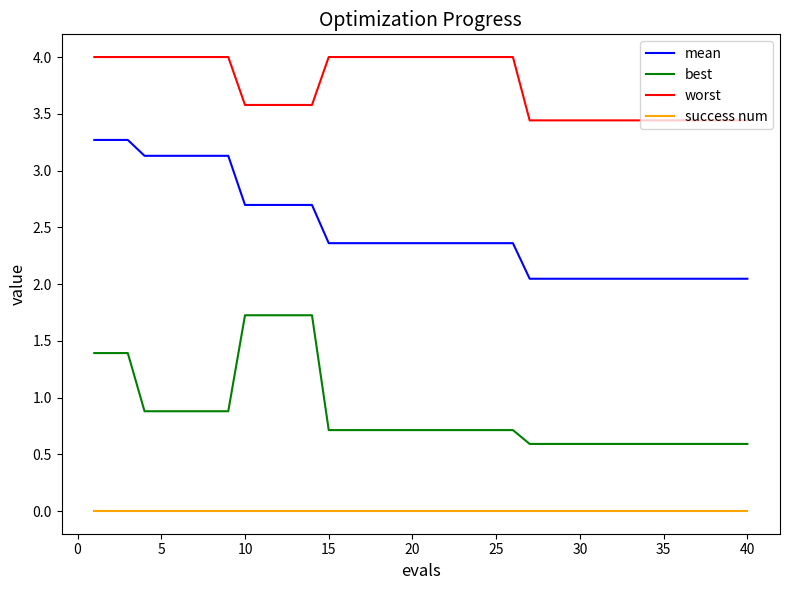

Which series has the largest total across all categories?

worst